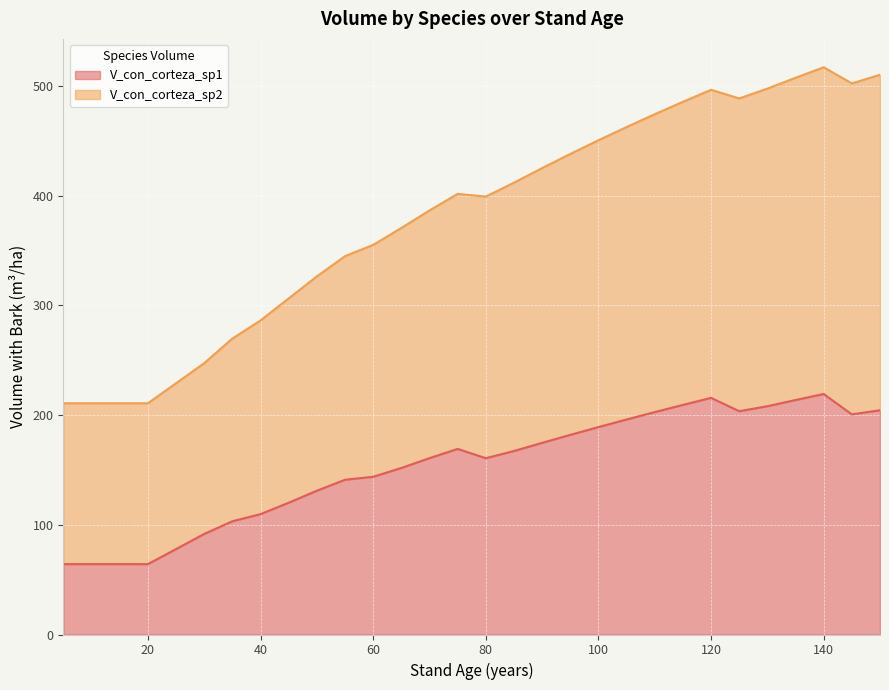

True or false: V_con_corteza_sp1 has a value of 103.3 at 35.

True